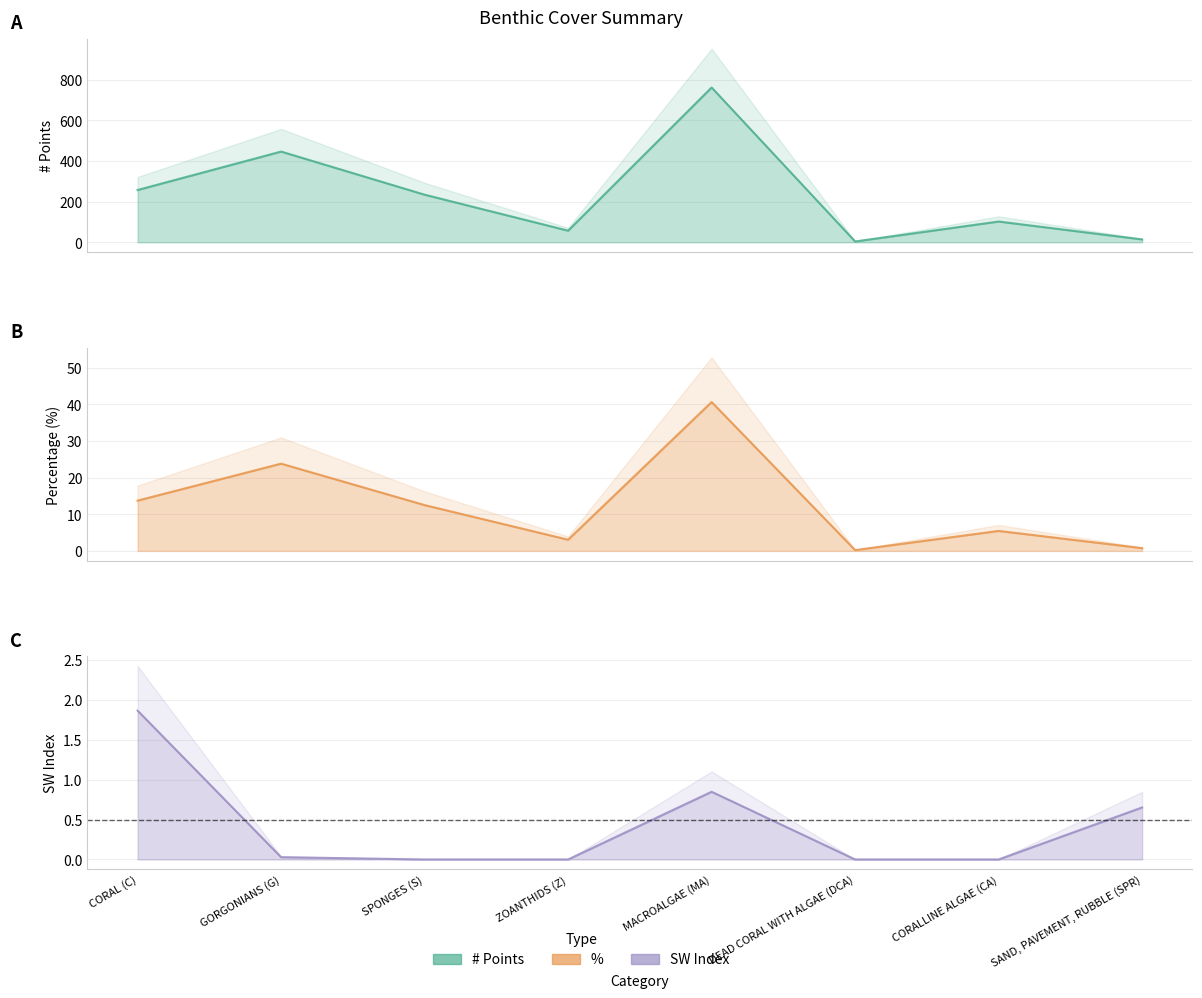

True or false: SW Index and # Points intersect in this chart.

False